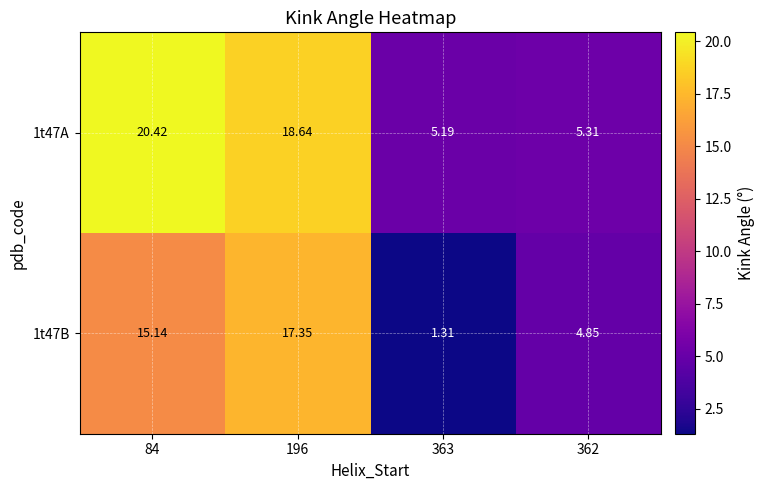

How many series are shown in this chart?

2